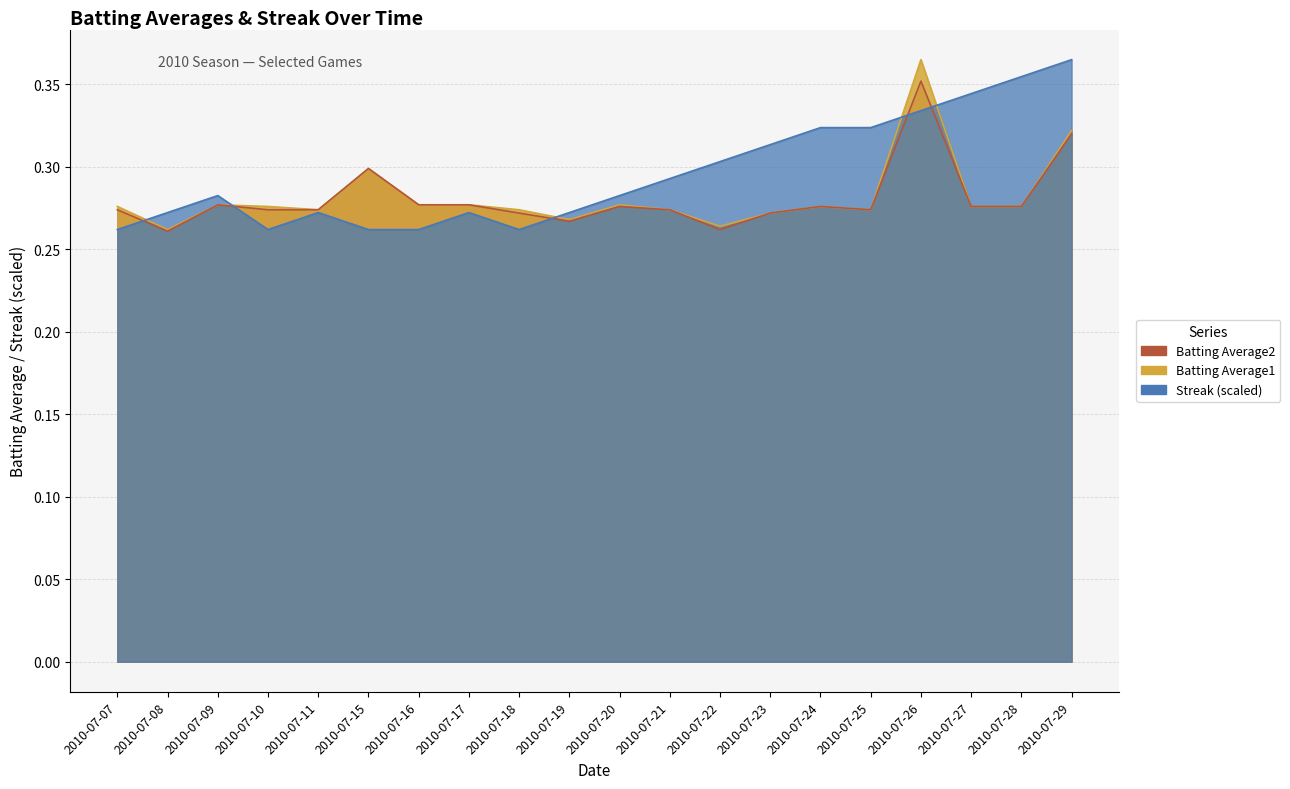

Reading left to right, what are all the values shown in this chart?

Batting Average1: 2010-07-07=0.3	2010-07-08=0.3	2010-07-09=0.3	2010-07-10=0.3	2010-07-11=0.3	2010-07-15=0.3	2010-07-16=0.3	2010-07-17=0.3	2010-07-18=0.3	2010-07-19=0.3	2010-07-20=0.3	2010-07-21=0.3	2010-07-22=0.3	2010-07-23=0.3	2010-07-24=0.3	2010-07-25=0.3	2010-07-26=0.4	2010-07-27=0.3	2010-07-28=0.3	2010-07-29=0.3
Batting Average2: 2010-07-07=0.3	2010-07-08=0.3	2010-07-09=0.3	2010-07-10=0.3	2010-07-11=0.3	2010-07-15=0.3	2010-07-16=0.3	2010-07-17=0.3	2010-07-18=0.3	2010-07-19=0.3	2010-07-20=0.3	2010-07-21=0.3	2010-07-22=0.3	2010-07-23=0.3	2010-07-24=0.3	2010-07-25=0.3	2010-07-26=0.4	2010-07-27=0.3	2010-07-28=0.3	2010-07-29=0.3
Streak: 2010-07-07=0.3	2010-07-08=0.3	2010-07-09=0.3	2010-07-10=0.3	2010-07-11=0.3	2010-07-15=0.3	2010-07-16=0.3	2010-07-17=0.3	2010-07-18=0.3	2010-07-19=0.3	2010-07-20=0.3	2010-07-21=0.3	2010-07-22=0.3	2010-07-23=0.3	2010-07-24=0.3	2010-07-25=0.3	2010-07-26=0.3	2010-07-27=0.3	2010-07-28=0.4	2010-07-29=0.4